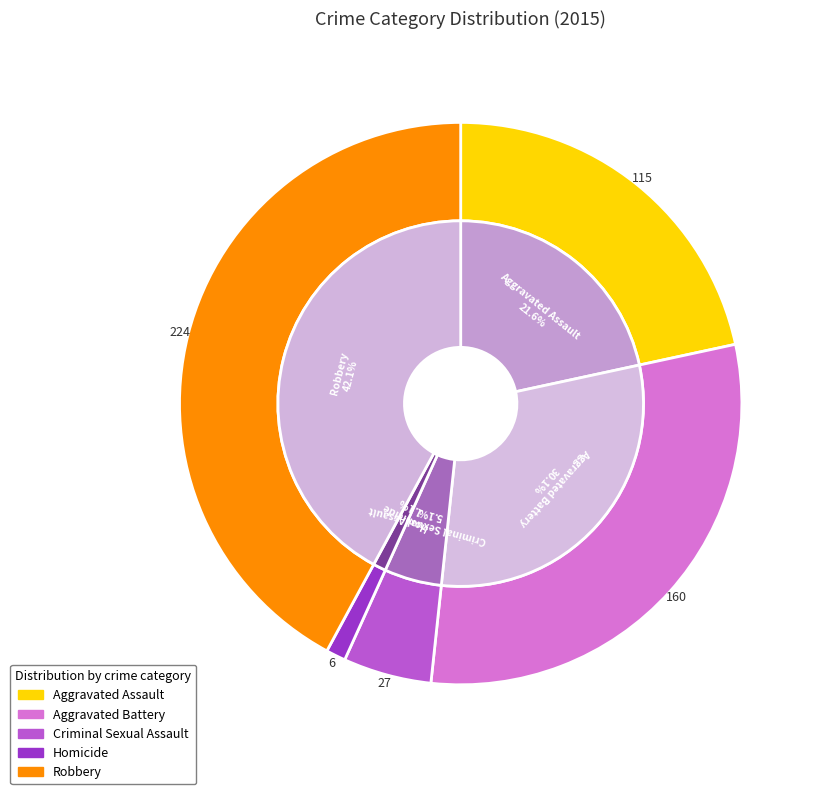

True or false: Homicide accounts for 1% of the total.

True